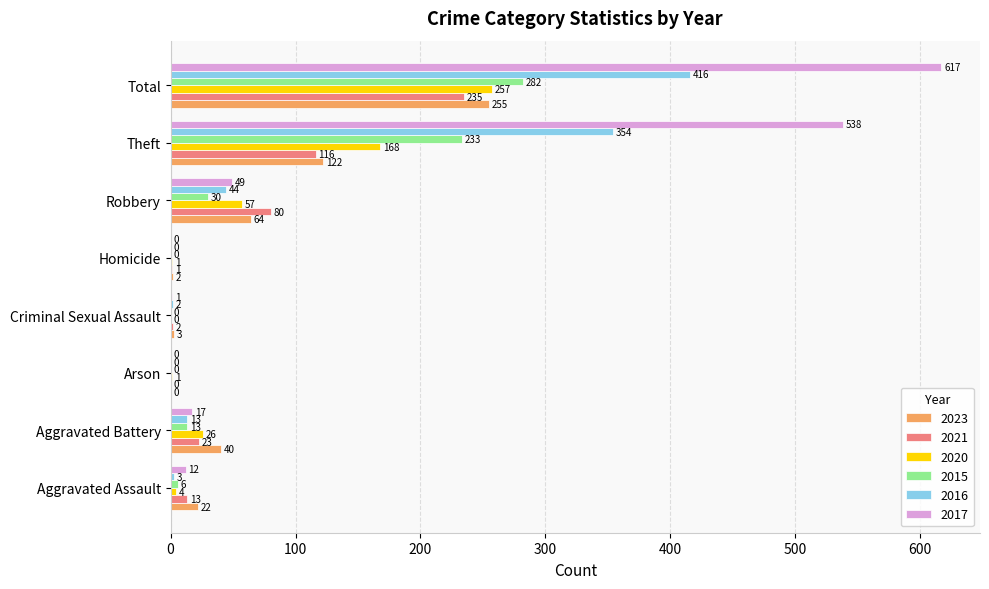

At which label is 2015 closest to 141?

Theft